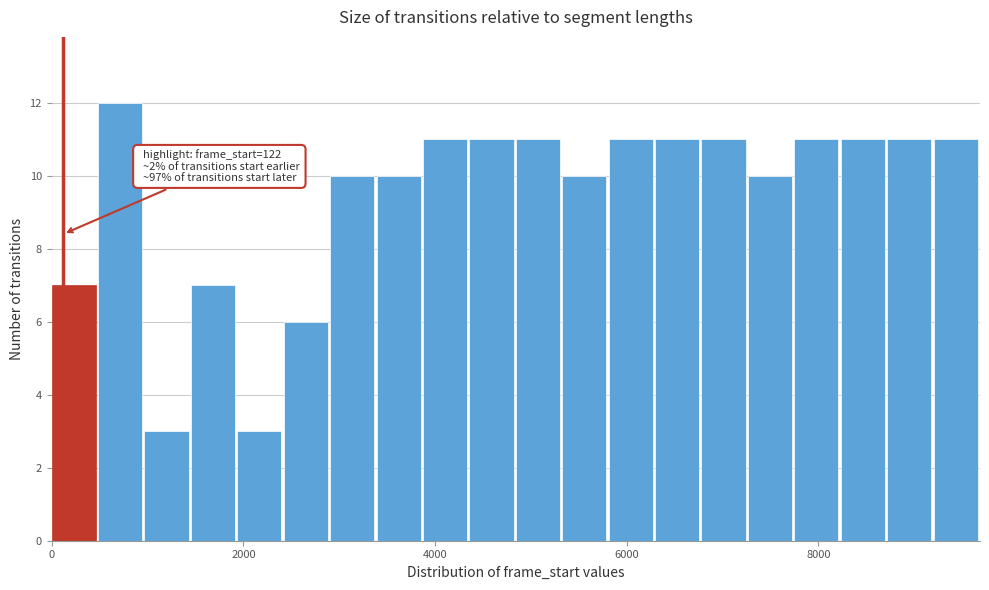

Read against the x-axis, roughly where is the centre of the tallest bar?

800